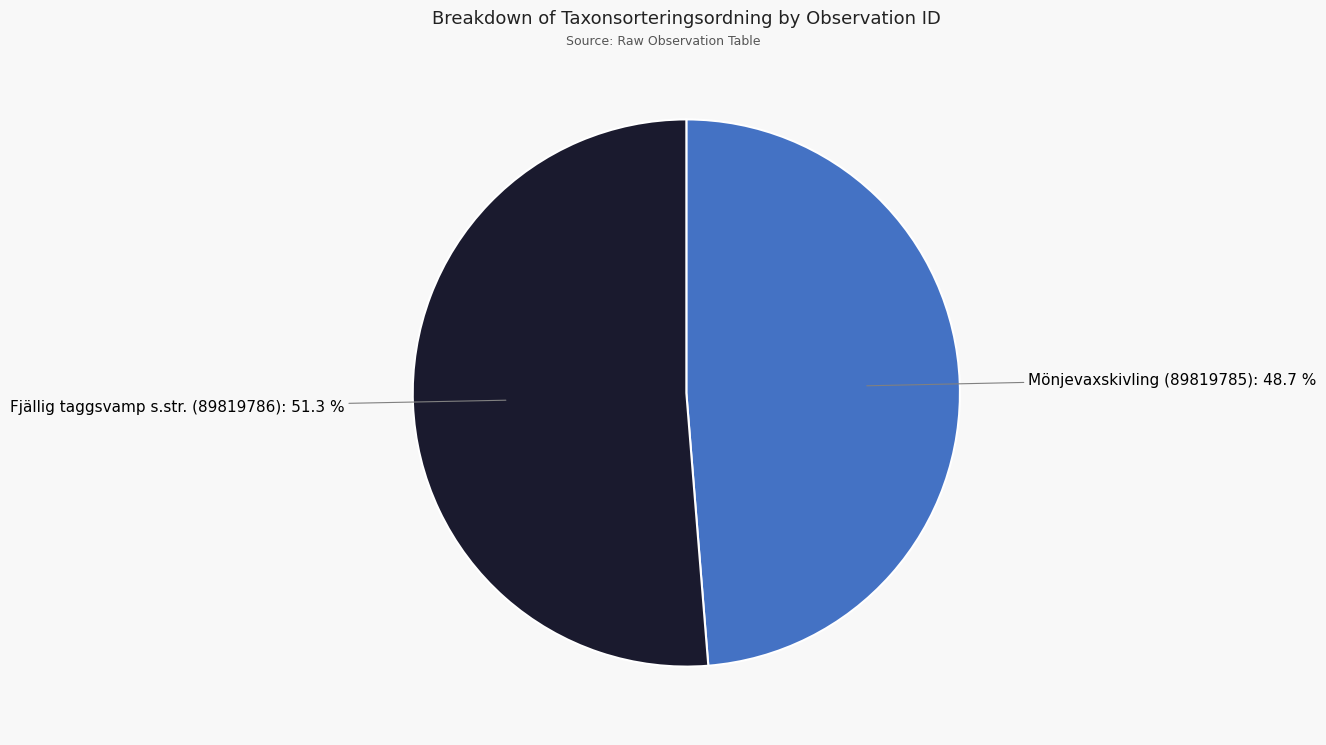

Is there a majority slice in this chart?

Yes